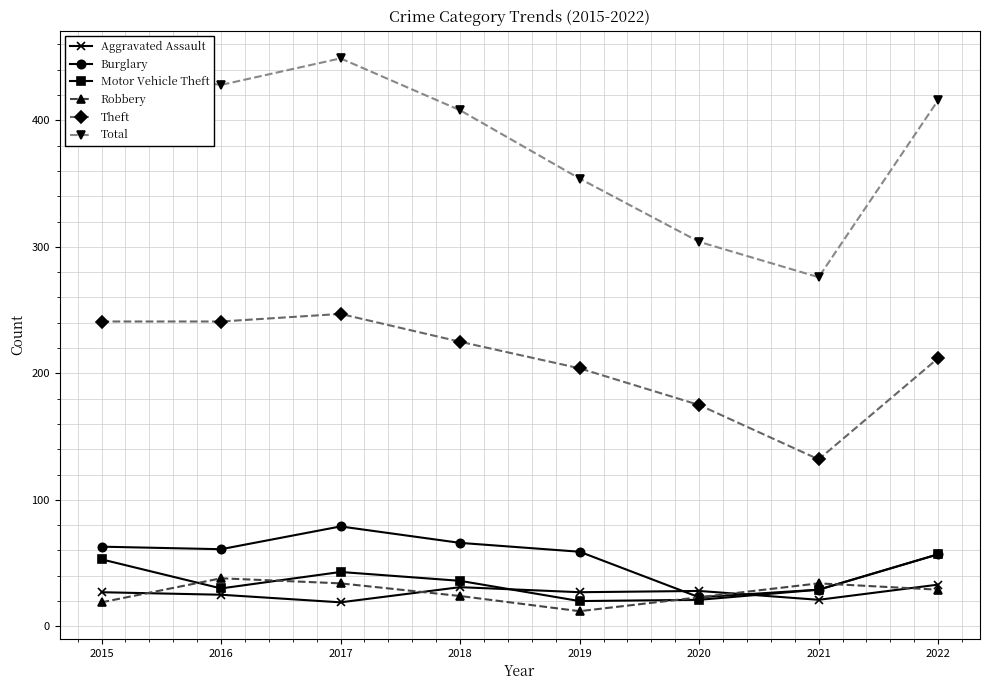

What is the total value across all series at 2018?

790